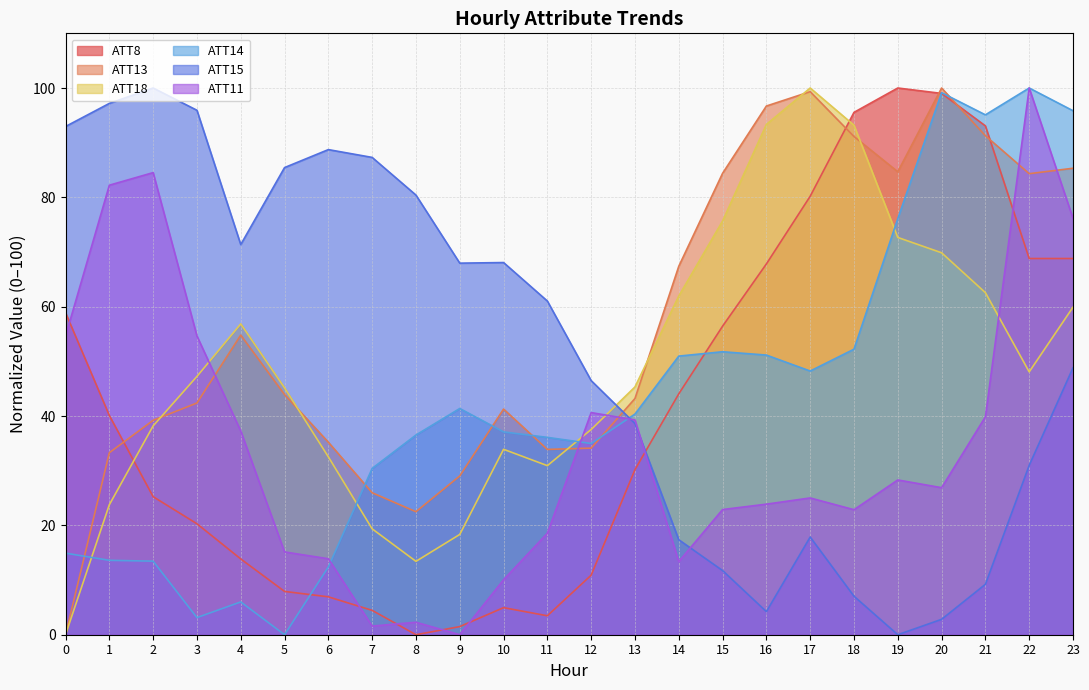

At which category is the sum across all series the highest?

23